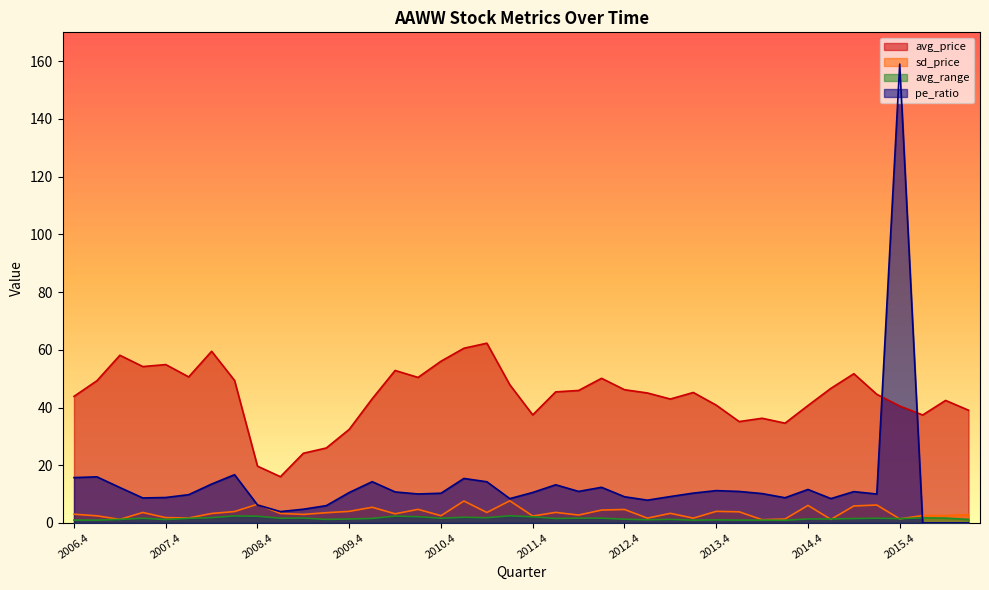

Reading left to right, what are all the values shown in this chart?

avg_price: 2006.4=43.9	2007.1=49.3	2007.2=58.1	2007.3=54.2	2007.4=54.9	2008.1=50.6	2008.2=59.5	2008.3=49.4	2008.4=19.7	2009.1=16.0	2009.2=24.1	2009.3=26.0	2009.4=32.4	2010.1=43.0	2010.2=52.8	2010.3=50.4	2010.4=56.0	2011.1=60.5	2011.2=62.3	2011.3=47.9	2011.4=37.5	2012.1=45.4	2012.2=45.9	2012.3=50.1	2012.4=46.2	2013.1=45.0	2013.2=42.9	2013.3=45.2	2013.4=40.8	2014.1=35.1	2014.2=36.3	2014.3=34.6	2014.4=40.7	2015.1=46.6	2015.2=51.7	2015.3=44.6	2015.4=40.5	2016.1=37.4	2016.2=42.5	2016.3=39.1
sd_price: 2006.4=3.0	2007.1=2.5	2007.2=1.2	2007.3=3.6	2007.4=1.9	2008.1=1.7	2008.2=3.3	2008.3=4.0	2008.4=6.5	2009.1=3.3	2009.2=3.0	2009.3=3.5	2009.4=4.0	2010.1=5.4	2010.2=3.2	2010.3=4.7	2010.4=2.5	2011.1=7.6	2011.2=3.6	2011.3=7.7	2011.4=2.4	2012.1=3.7	2012.2=2.7	2012.3=4.5	2012.4=4.7	2013.1=1.7	2013.2=3.3	2013.3=1.7	2013.4=4.0	2014.1=3.9	2014.2=1.1	2014.3=1.4	2014.4=6.1	2015.1=1.2	2015.2=5.9	2015.3=6.2	2015.4=1.4	2016.1=2.6	2016.2=2.6	2016.3=2.9
avg_range: 2006.4=1.0	2007.1=1.0	2007.2=1.2	2007.3=1.6	2007.4=1.2	2008.1=1.6	2008.2=1.8	2008.3=2.4	2008.4=2.3	2009.1=1.6	2009.2=1.7	2009.3=1.2	2009.4=1.4	2010.1=1.6	2010.2=2.4	2010.3=2.2	2010.4=1.6	2011.1=2.0	2011.2=1.8	2011.3=2.5	2011.4=2.1	2012.1=1.6	2012.2=1.7	2012.3=1.7	2012.4=1.3	2013.1=1.1	2013.2=1.2	2013.3=1.0	2013.4=1.1	2014.1=1.0	2014.2=1.0	2014.3=0.9	2014.4=1.4	2015.1=1.4	2015.2=1.5	2015.3=1.6	2015.4=1.5	2016.1=1.8	2016.2=1.7	2016.3=1.2
pe_ratio: 2006.4=15.7	2007.1=16.0	2007.2=12.3	2007.3=8.7	2007.4=8.8	2008.1=9.8	2008.2=13.5	2008.3=16.7	2008.4=6.2	2009.1=3.9	2009.2=4.8	2009.3=6.0	2009.4=10.6	2010.1=14.3	2010.2=10.8	2010.3=10.0	2010.4=10.3	2011.1=15.4	2011.2=14.3	2011.3=8.4	2011.4=10.6	2012.1=13.2	2012.2=10.9	2012.3=12.3	2012.4=9.1	2013.1=7.9	2013.2=9.2	2013.3=10.3	2013.4=11.2	2014.1=10.9	2014.2=10.2	2014.3=8.7	2014.4=11.6	2015.1=8.4	2015.2=10.9	2015.3=10.0	2015.4=159.0	2016.1=0.0	2016.2=0.0	2016.3=0.0